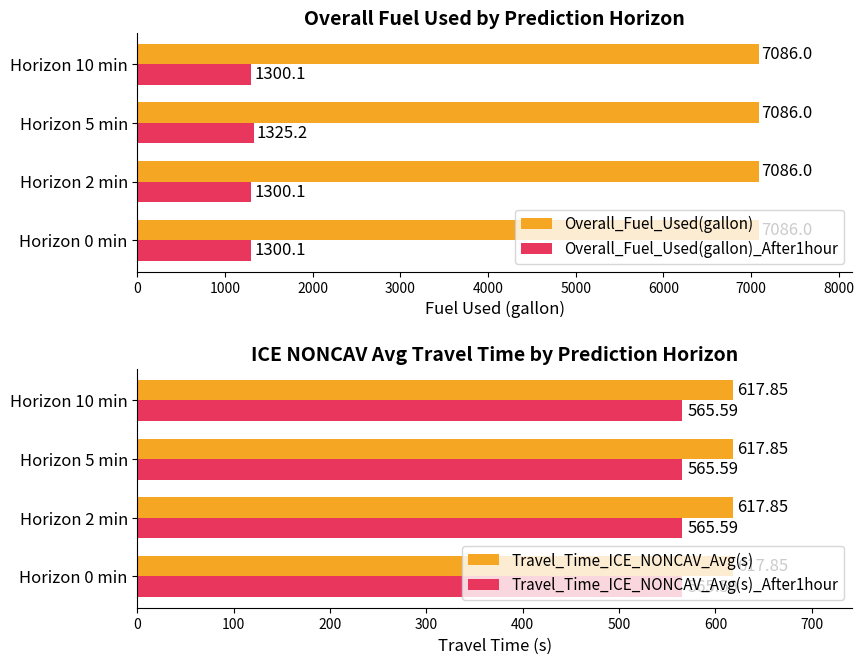

What is the sum of the Travel_Time_ICE_NONCAV_Avg(s) values at Horizon 10 min and Horizon 2 min?

1235.7